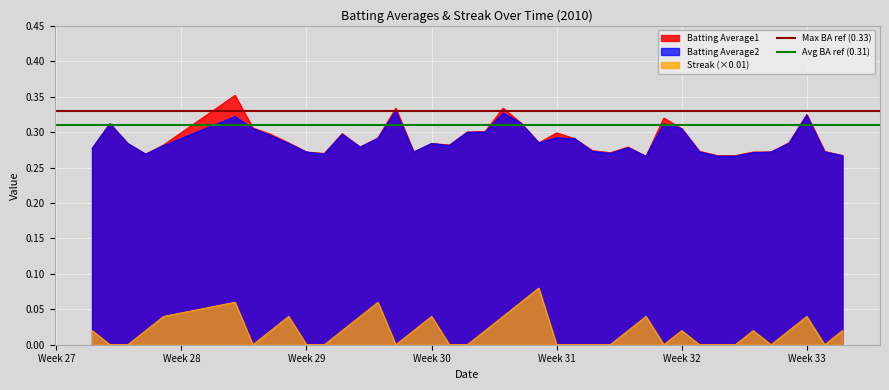

True or false: Batting Average2 and Streak (×0.01) intersect in this chart.

False